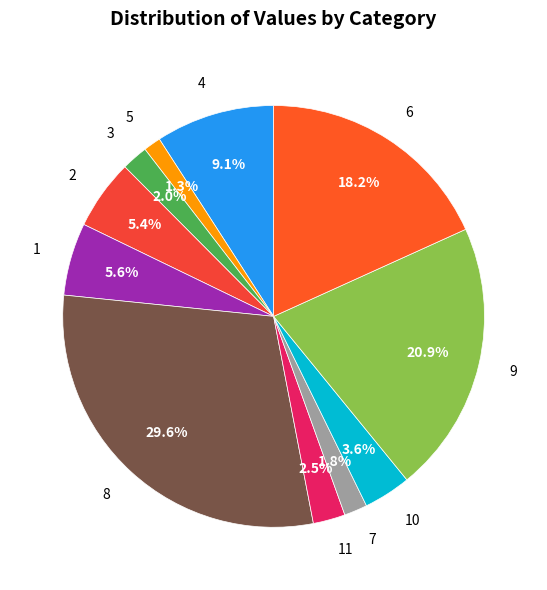

Which category has the biggest portion of the pie?

8